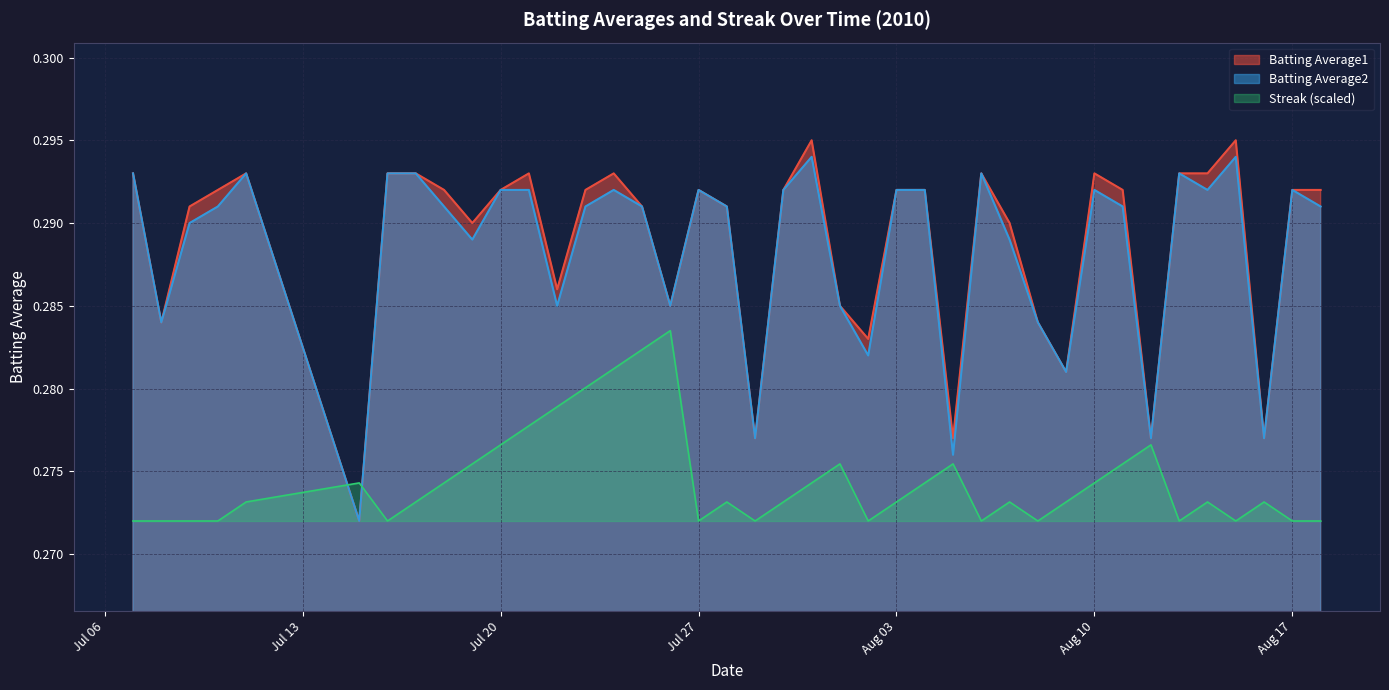

Where do Batting Average2 and Streak first cross each other?

2010-07-11 and 2010-07-15